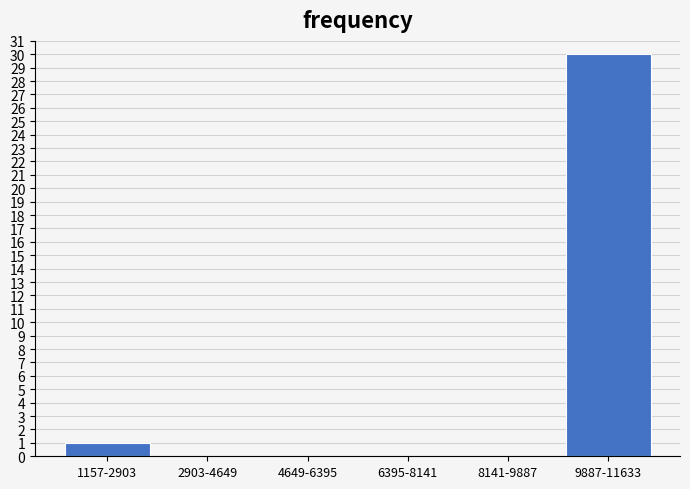

Reading left to right, transcribe all the data shown in this chart.

1157-2903=1	2903-4649=0	4649-6395=0	6395-8141=0	8141-9887=0	9887-11633=30